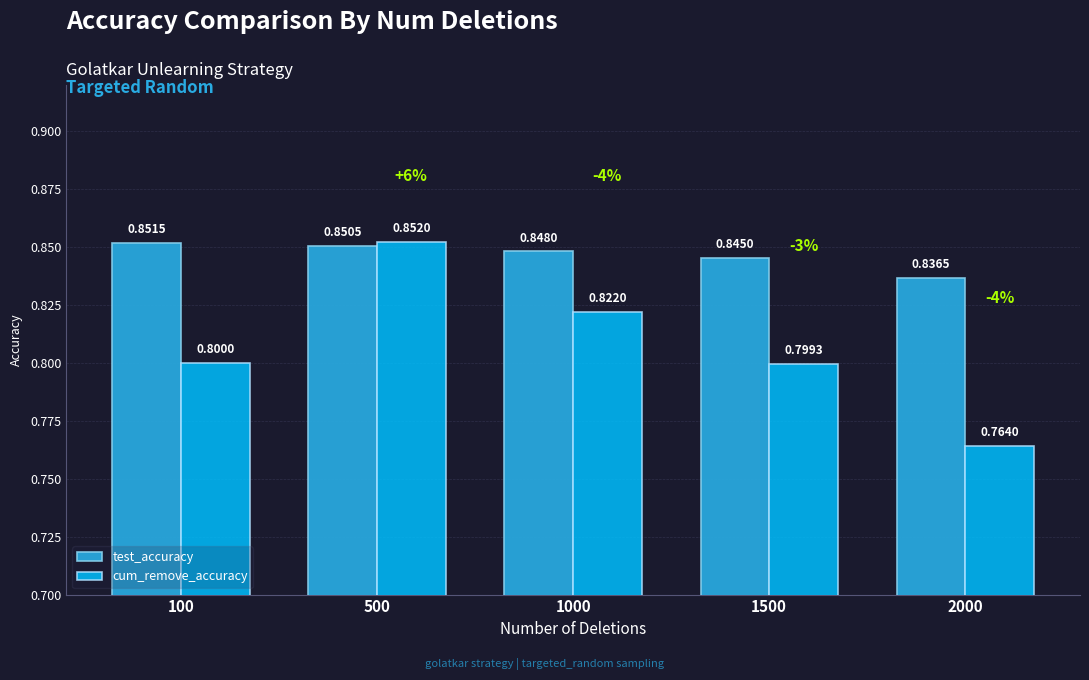

What is the difference between the cum_remove_accuracy values at 100 and 500?

0.1